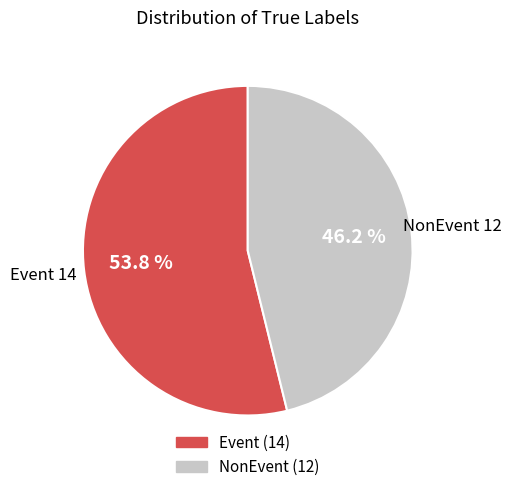

To the nearest percent, what is the difference between the largest and smallest slice percentages?

8%